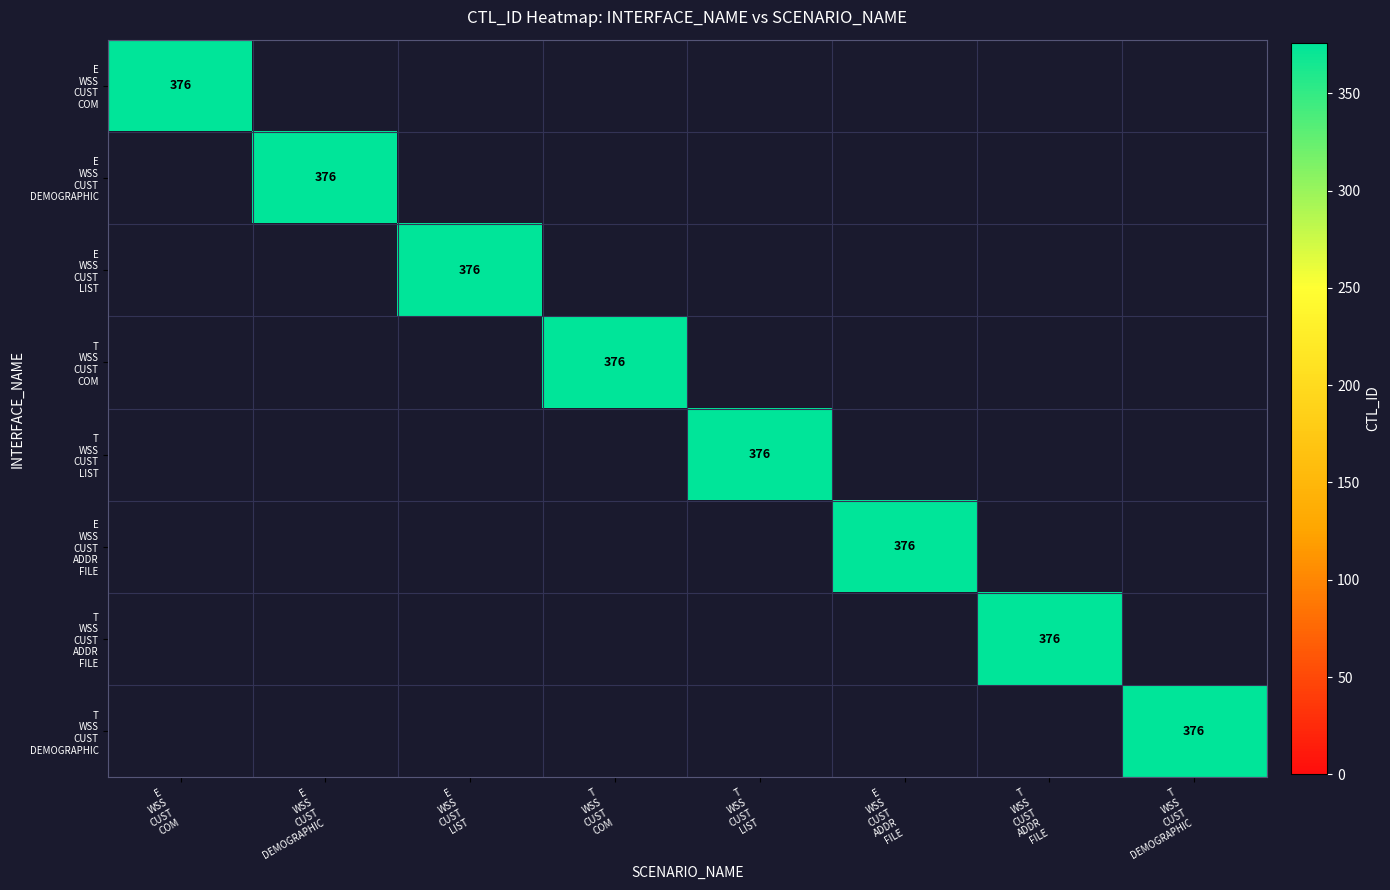

True or false: INT_E_WSS_CUST_COM has a value of -167 at INT_E_WSS_CUST_DEMOGRAPHIC.

False